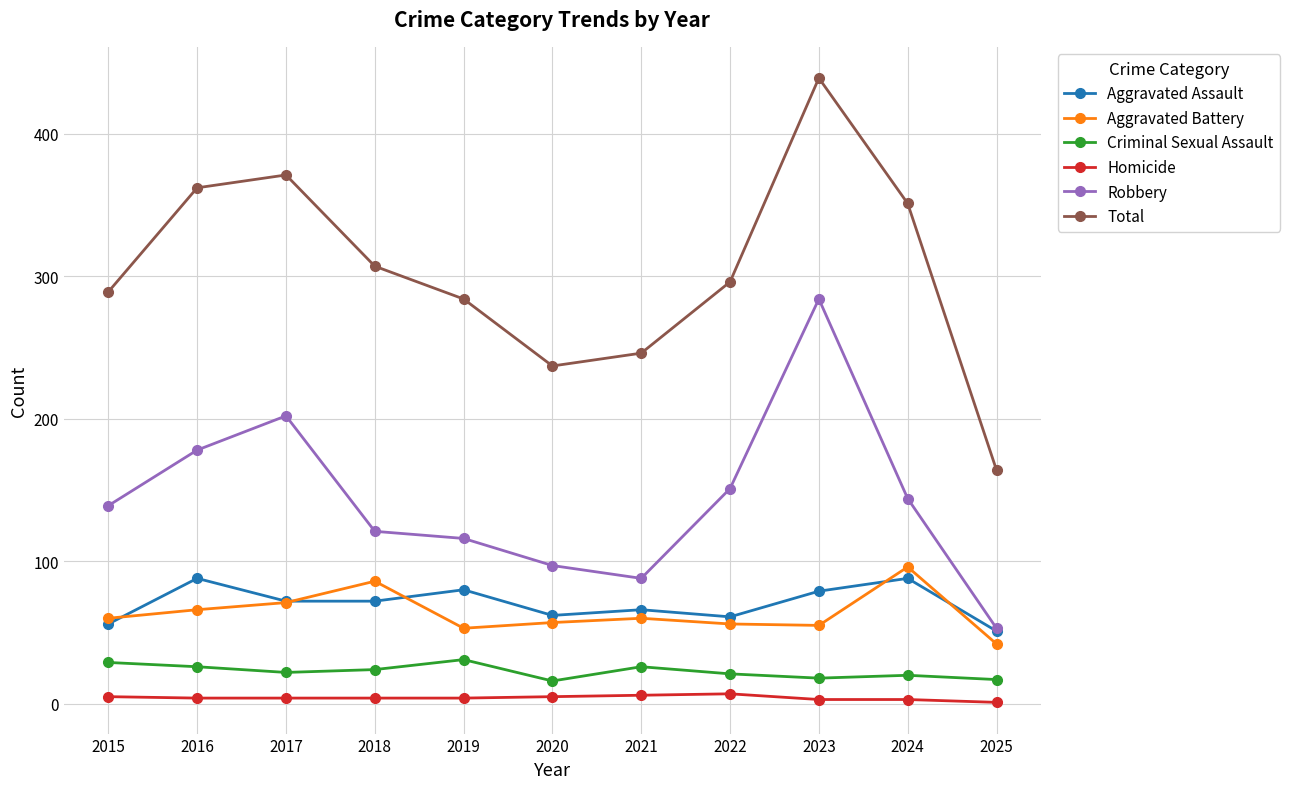

Count the number of data series in this chart.

6